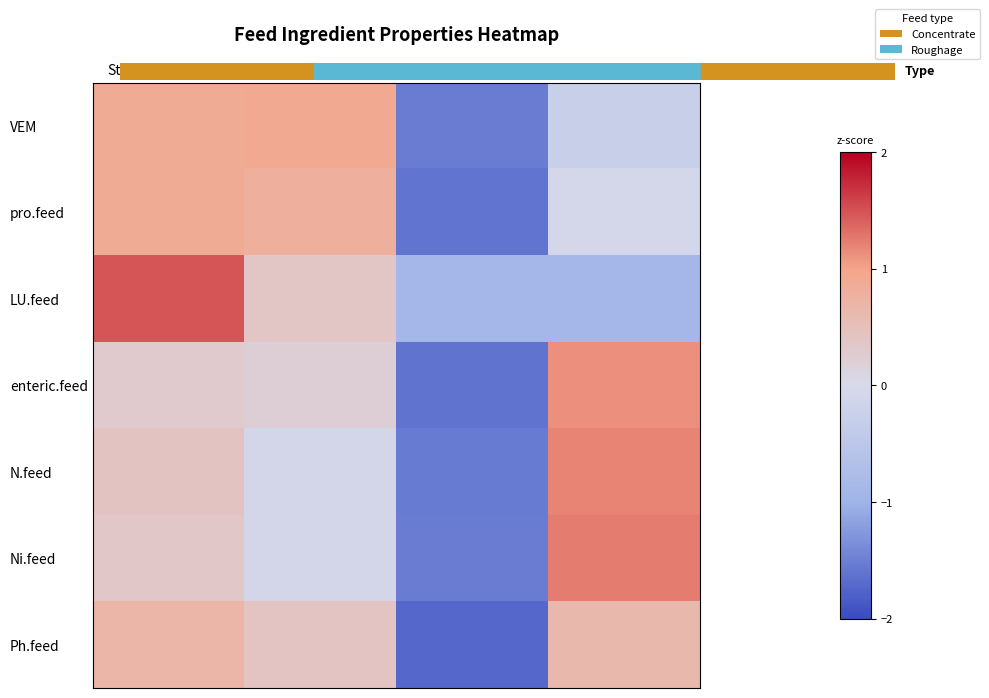

What is the total value across all series at Silage?

-10.4